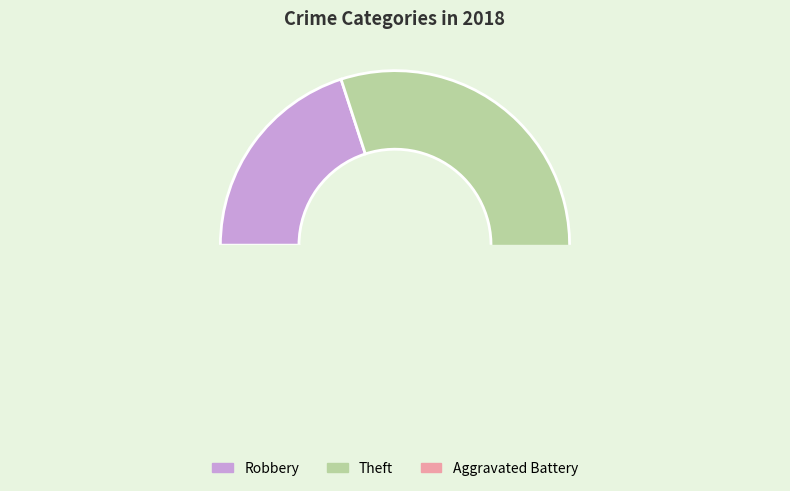

Count the number of slices in the pie.

5